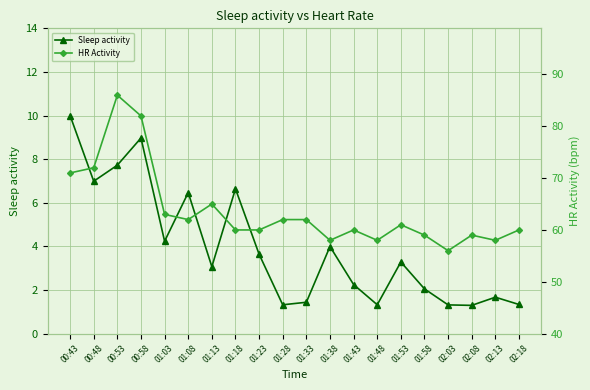

Reading left to right, extract all data points from this chart.

Sleep activity: 00:43=10.0	00:48=7.0	00:53=7.7	00:58=9.0	01:03=4.2	01:08=6.5	01:13=3.1	01:18=6.6	01:23=3.6	01:28=1.3	01:33=1.4	01:38=4.0	01:43=2.2	01:48=1.3	01:53=3.3	01:58=2.1	02:03=1.3	02:08=1.3	02:13=1.7	02:18=1.3
HR Activity: 00:43=71.0	00:48=72.0	00:53=86.0	00:58=82.0	01:03=63.0	01:08=62.0	01:13=65.0	01:18=60.0	01:23=60.0	01:28=62.0	01:33=62.0	01:38=58.0	01:43=60.0	01:48=58.0	01:53=61.0	01:58=59.0	02:03=56.0	02:08=59.0	02:13=58.0	02:18=60.0